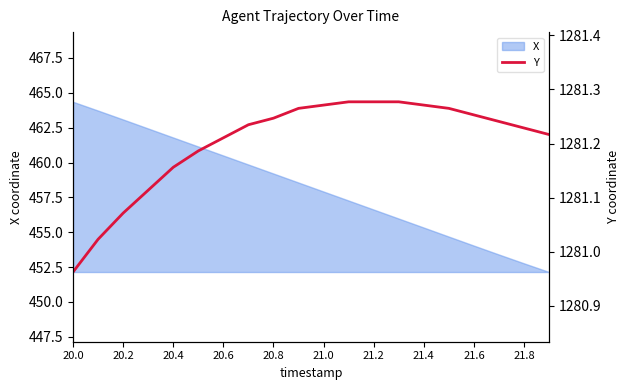

How many lines are shown in the chart?

1